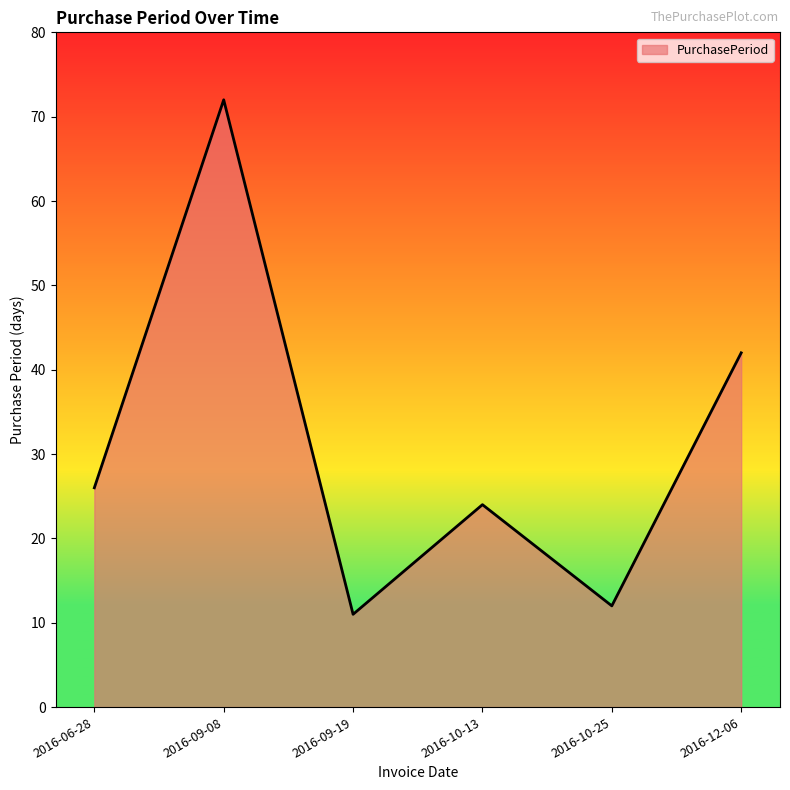

What is the maximum value shown in the chart?

72